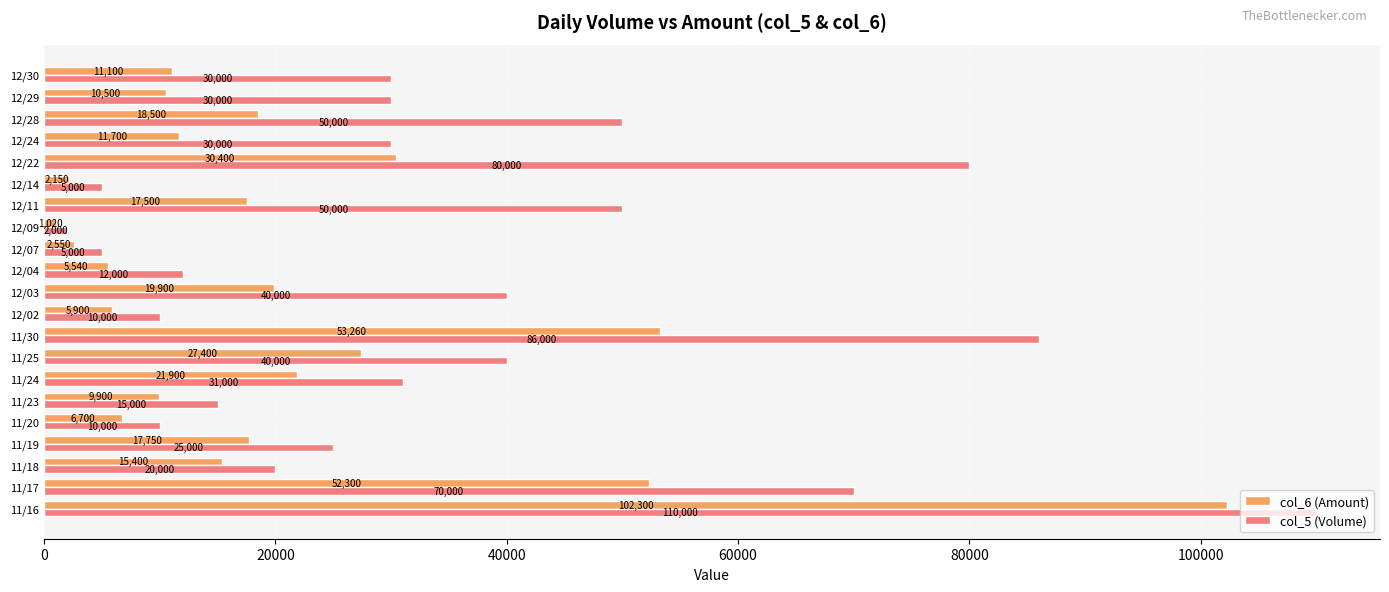

What is the sum of all col_6 (Amount) values?

443670